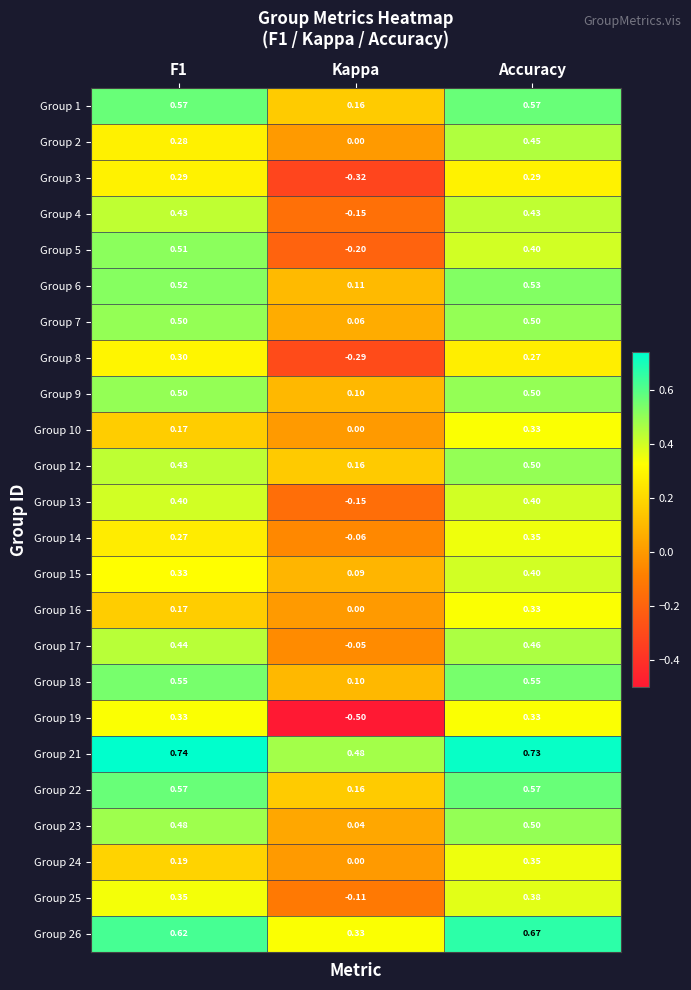

At how many categories does at least one series exceed 0?

3